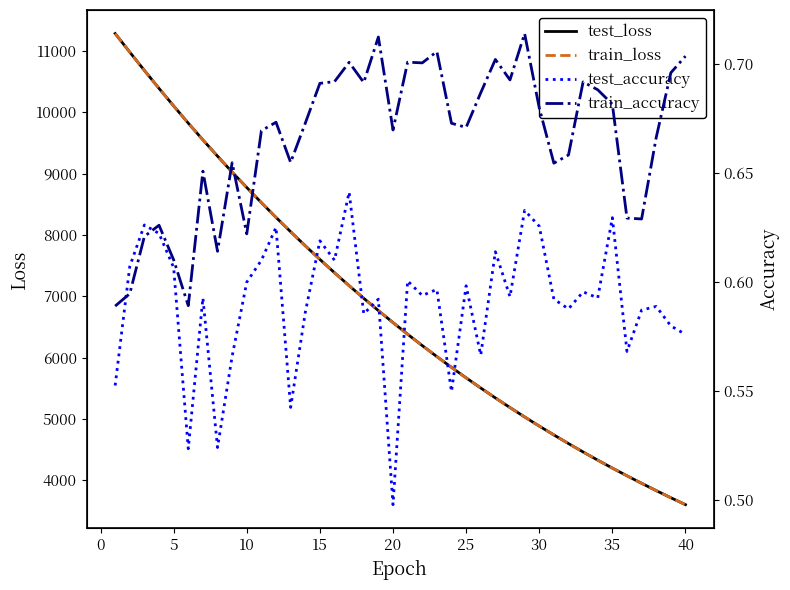

How many intersections are there between train_accuracy and test_accuracy?

2